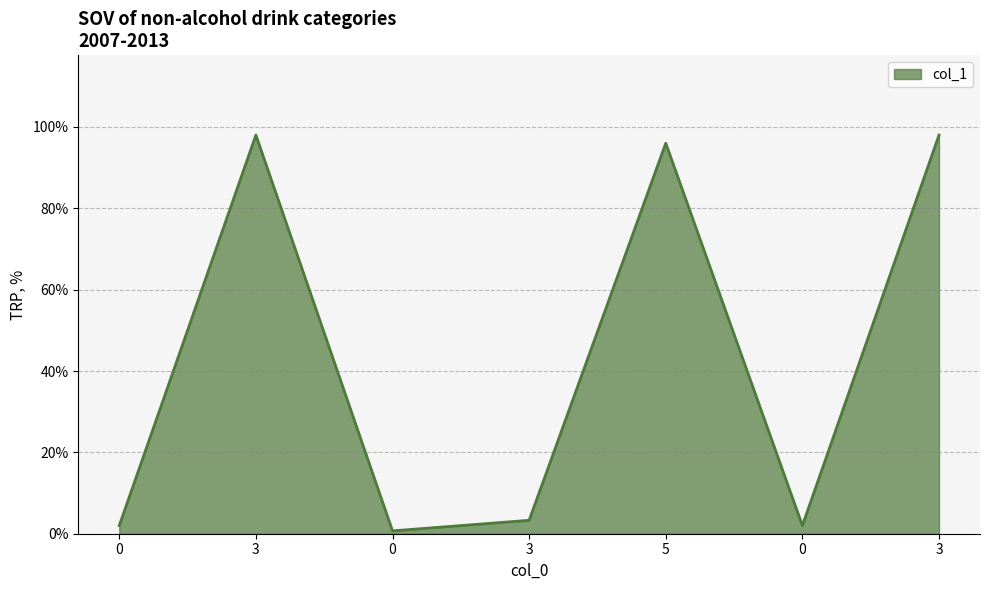

Reading left to right, what are all the values shown in this chart?

0.0	1.0	0.0	0.0	1.0	0.0	1.0